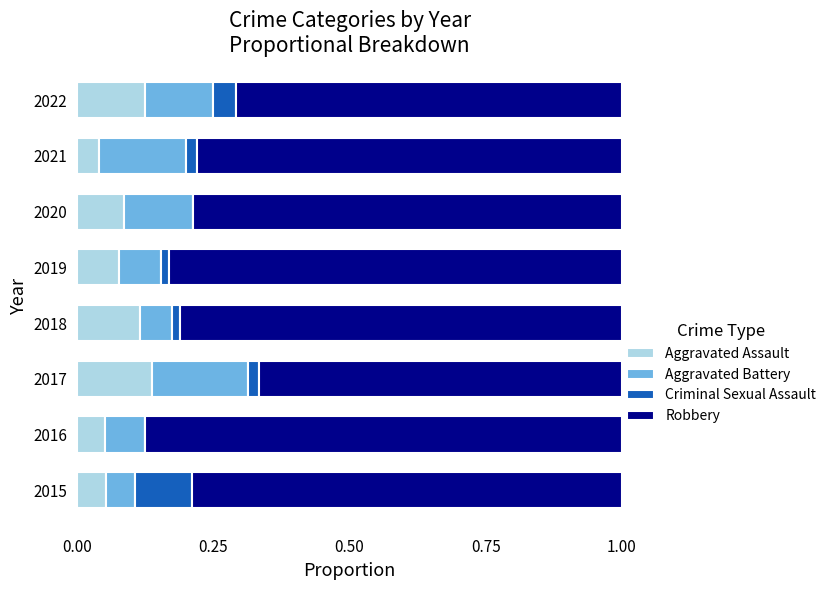

What is the total value across all series at 2016?

1.0